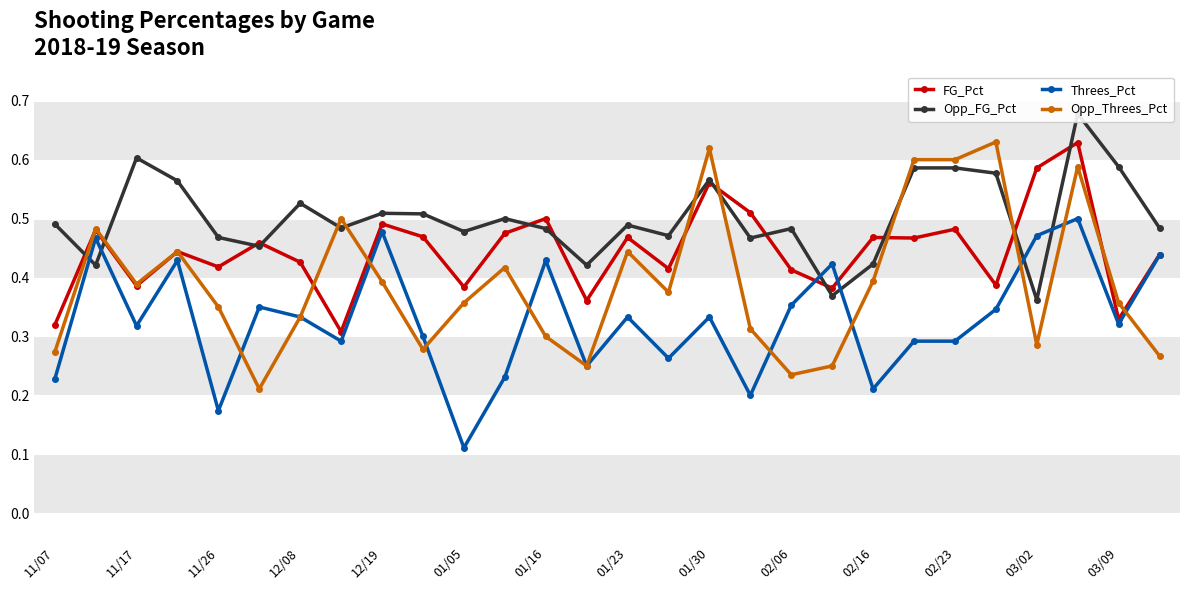

At which category does Opp_Threes_Pct reach its first local valley?

11/17